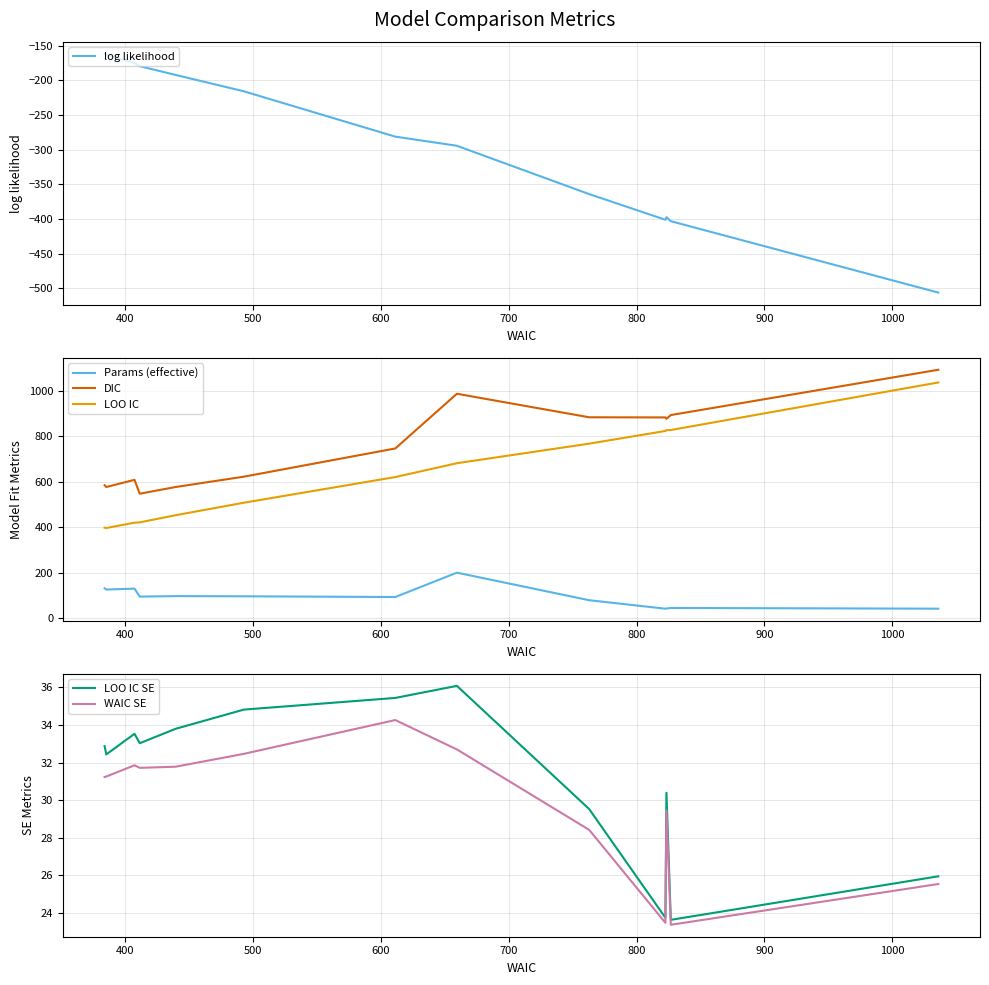

What is the highest value of the DIC series?

1094.2